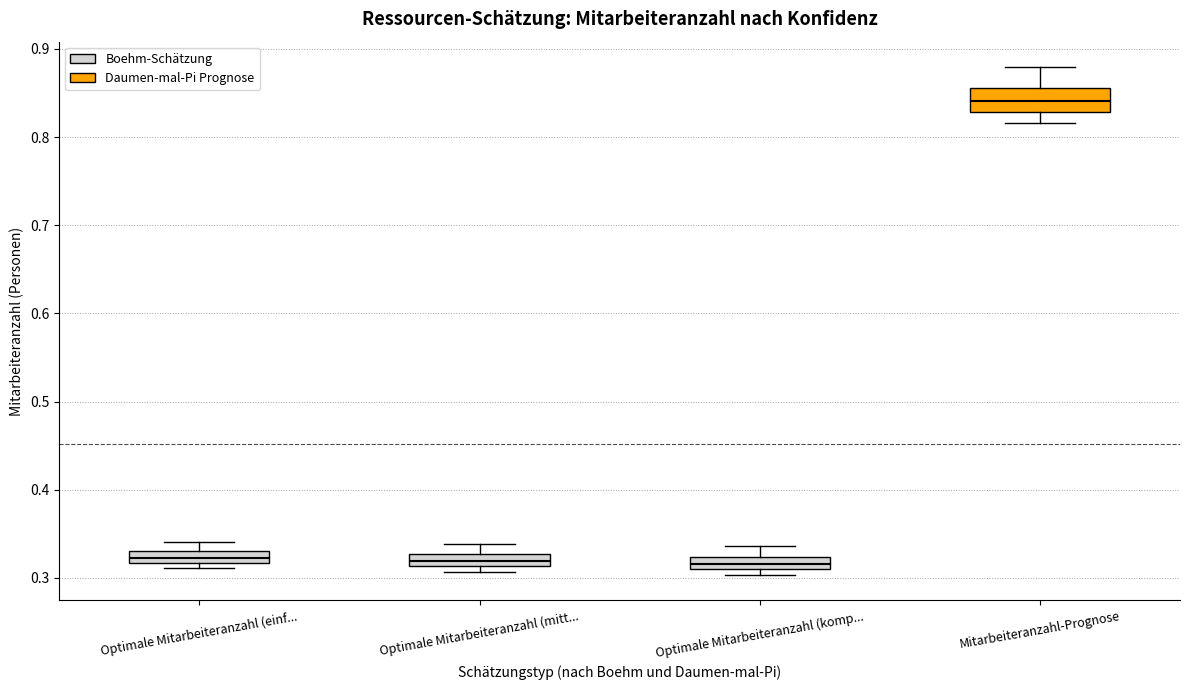

Which box is the tallest, from its lower edge to its upper edge?

Mitarbeiteranzahl-Prognose